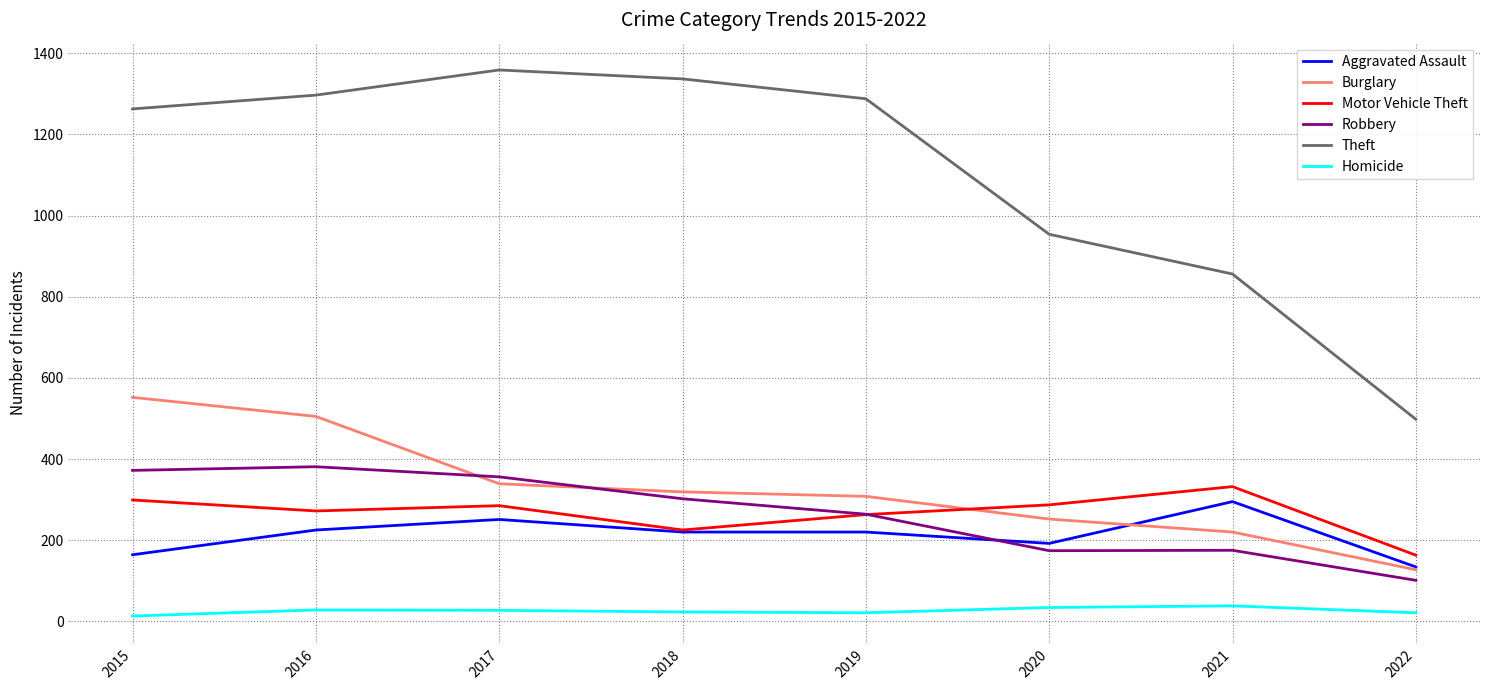

True or false: Robbery and Theft cross at least once.

False